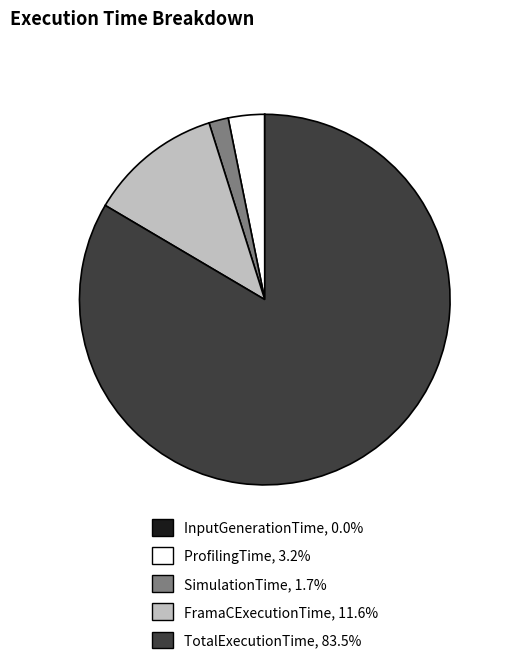

Which has a higher value, TotalExecutionTime or SimulationTime?

TotalExecutionTime